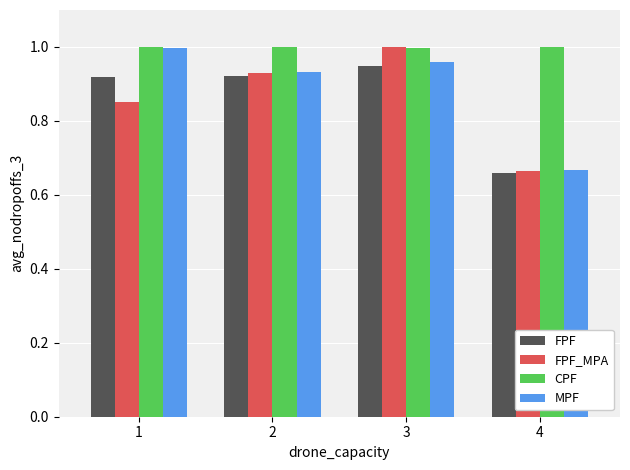

How many groups of bars are there?

4